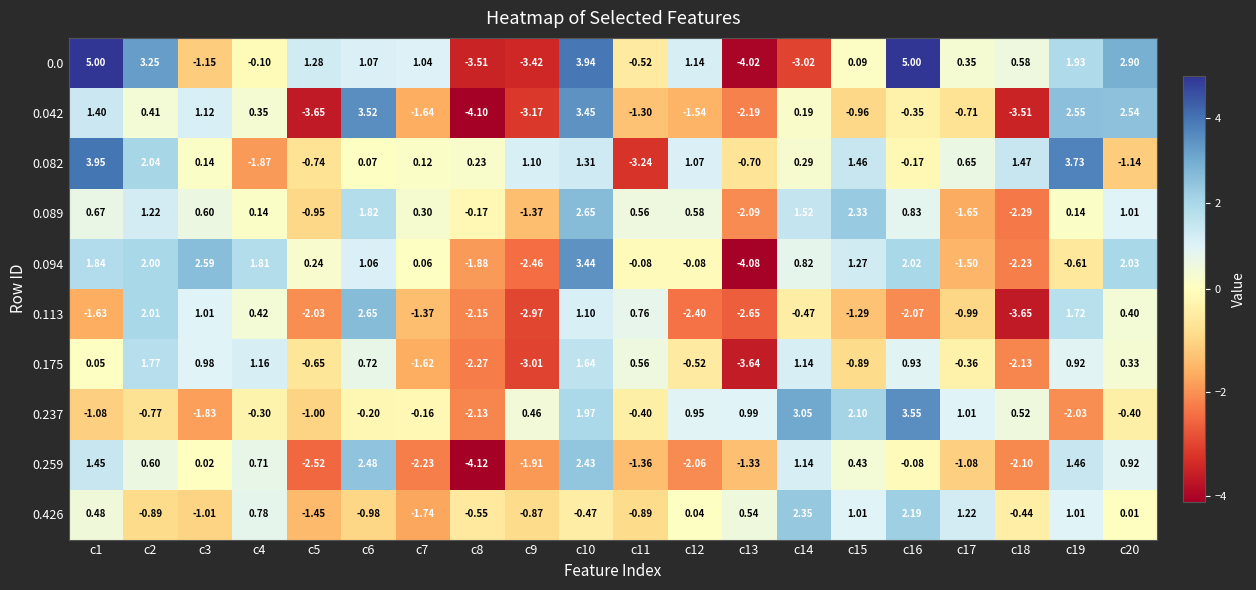

How many positive values does the 0.089 series have?

14